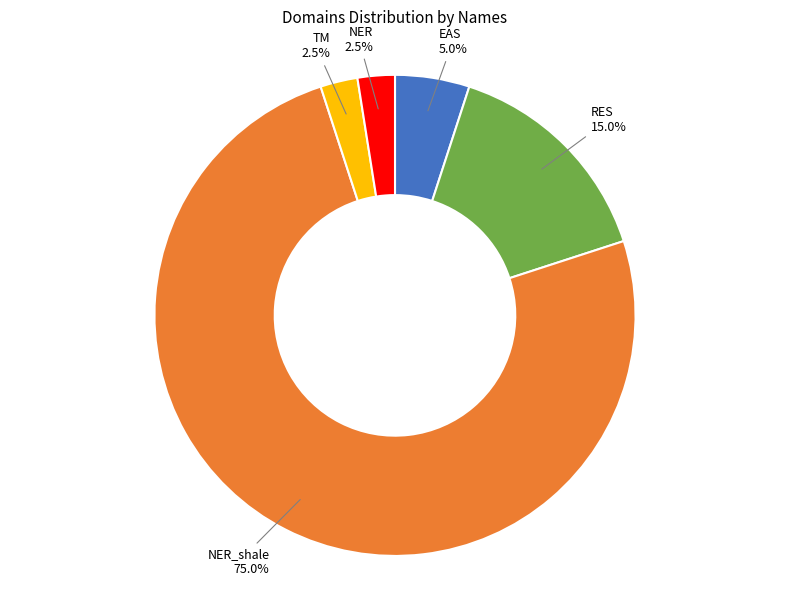

Count the number of slices in the pie.

5